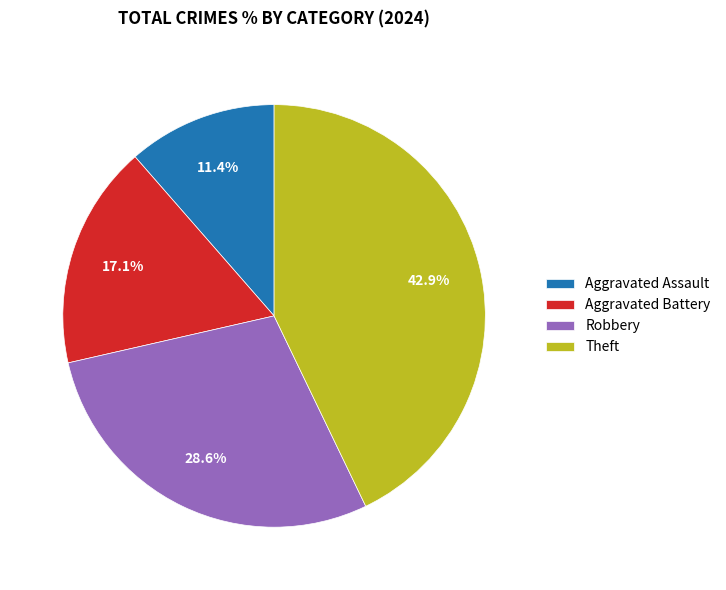

How many segments does this pie chart have?

4